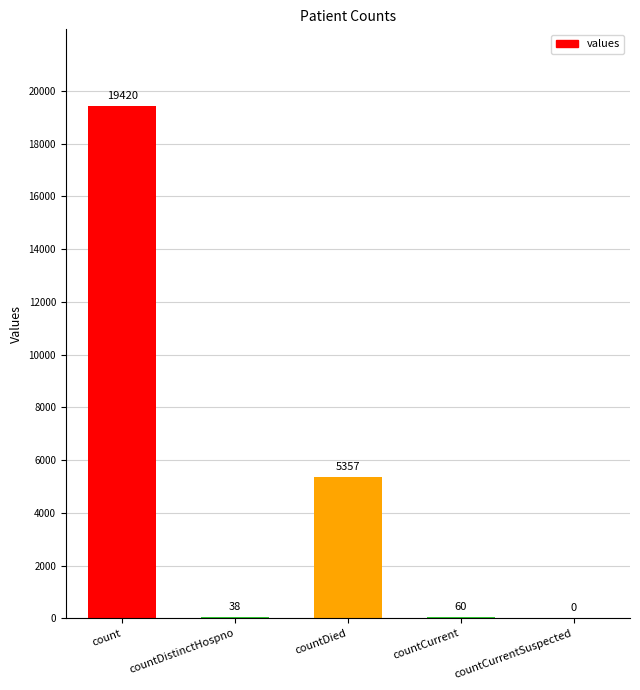

How many distinct data groups are displayed?

1